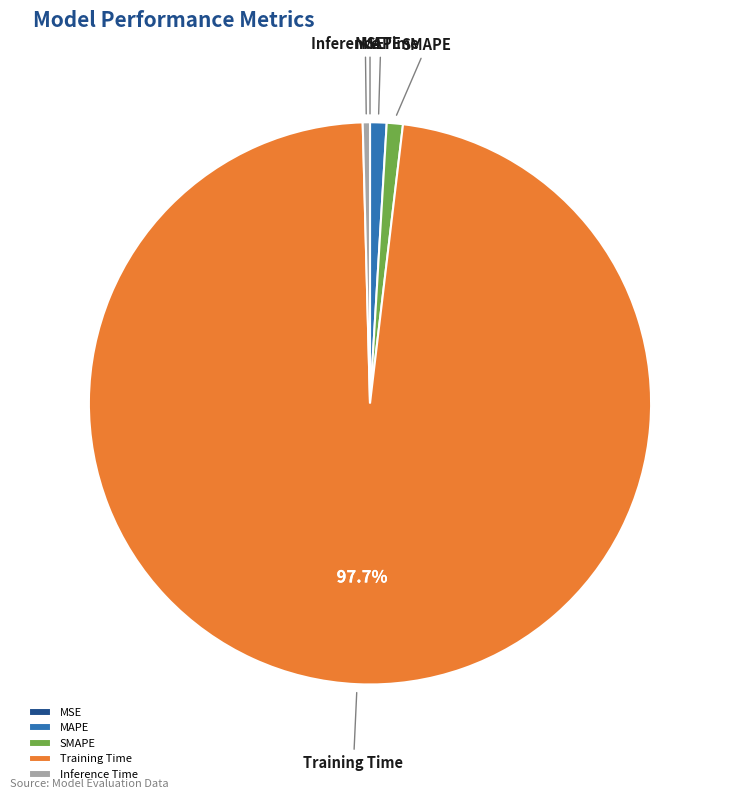

Do SMAPE and Inference Time together represent more than half of the pie?

No